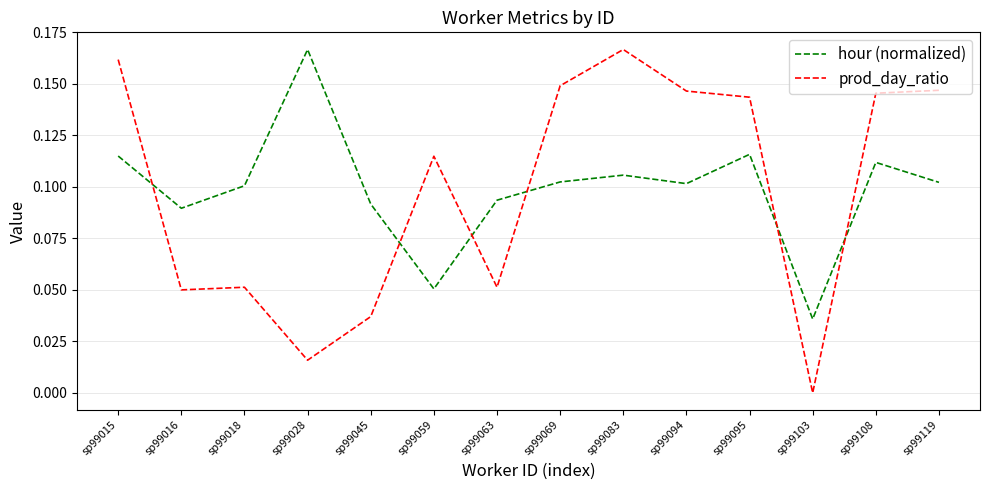

True or false: hour (normalized) and prod_day_ratio intersect in this chart.

True